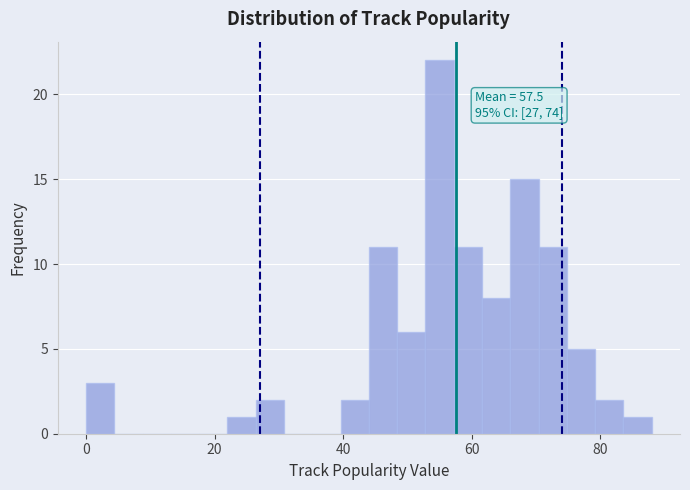

Around what value on the x-axis is the tallest bar? Give the approximate position of its centre, as read against the axis.

56